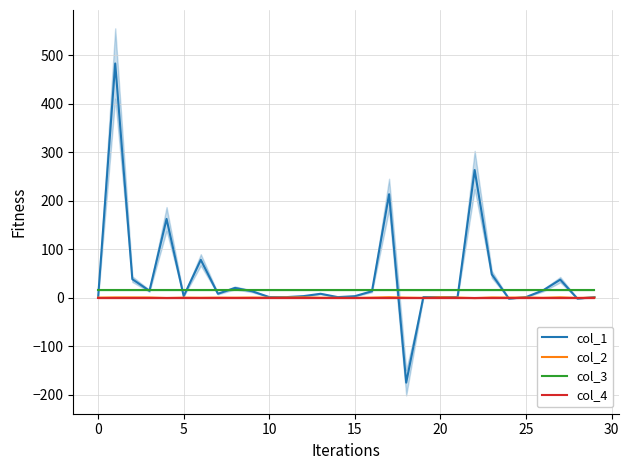

True or false: col_3 and col_4 cross at least once.

False